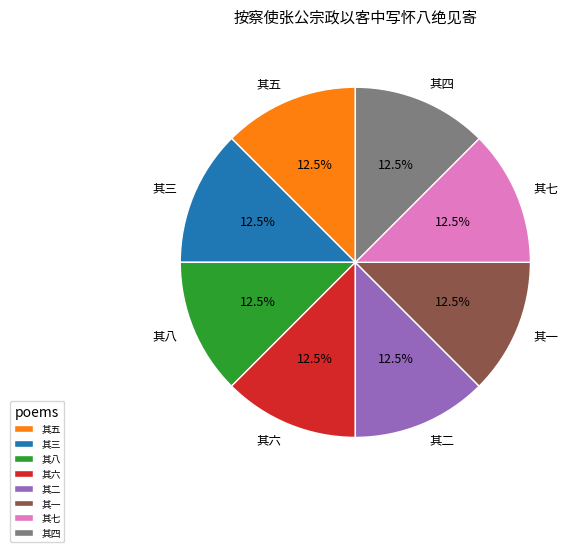

How many slices are in this pie chart?

8